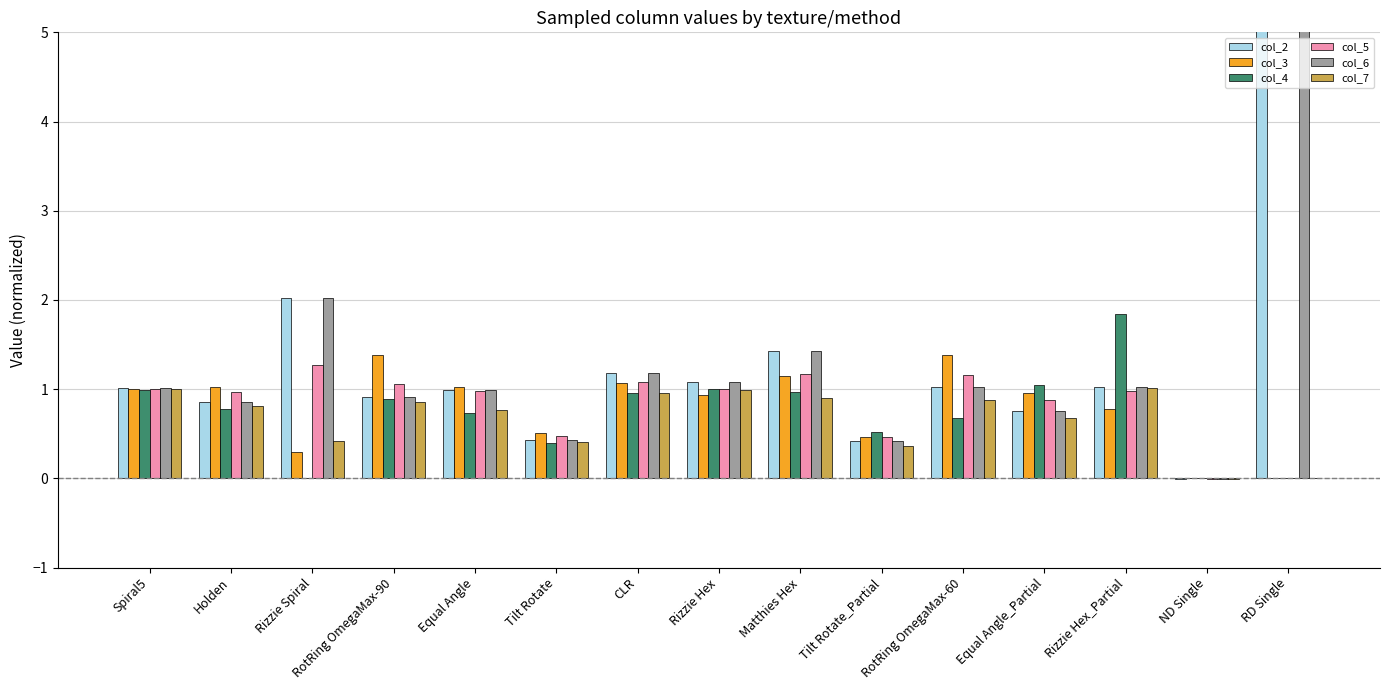

True or false: col_2 has a value of 0.9 at Holden.

True